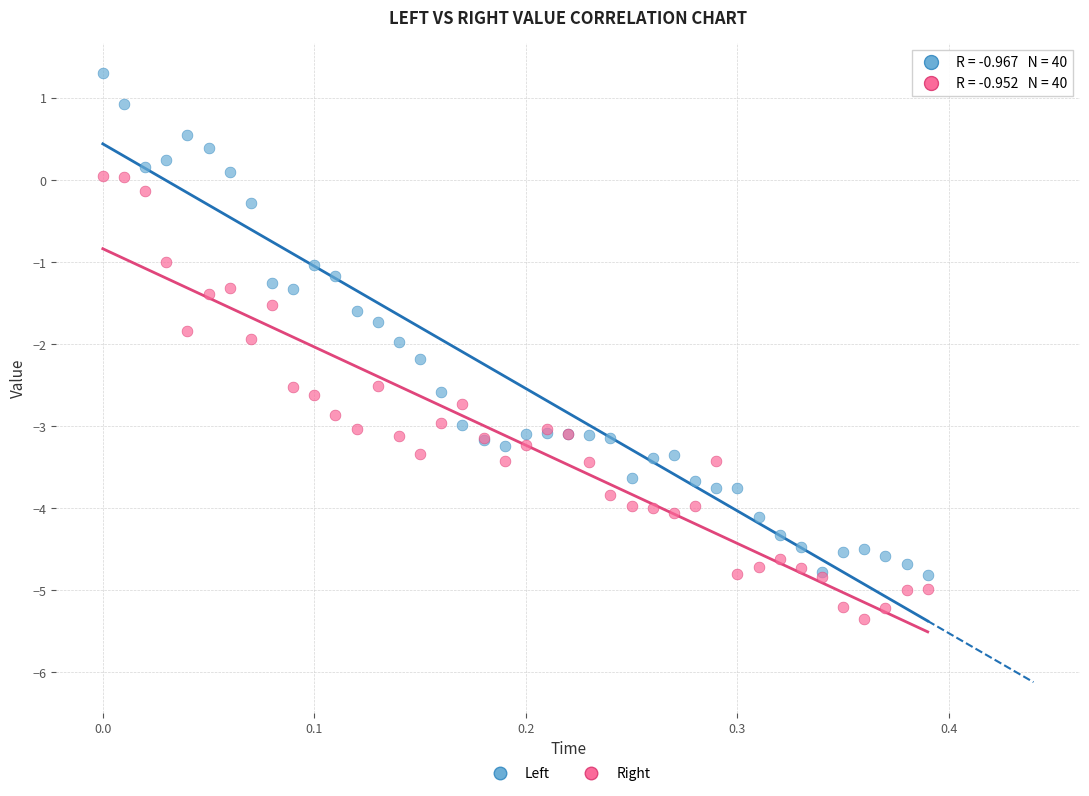

Which series contains the highest Y value?

Left